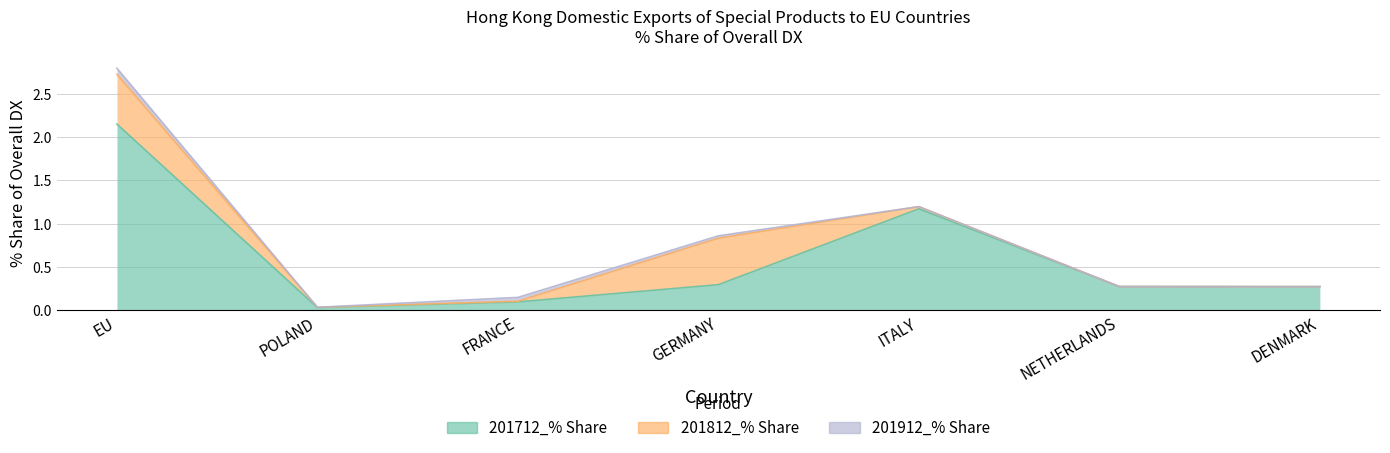

True or false: 201812_% Share has a value of 0.0 at POLAND.

True